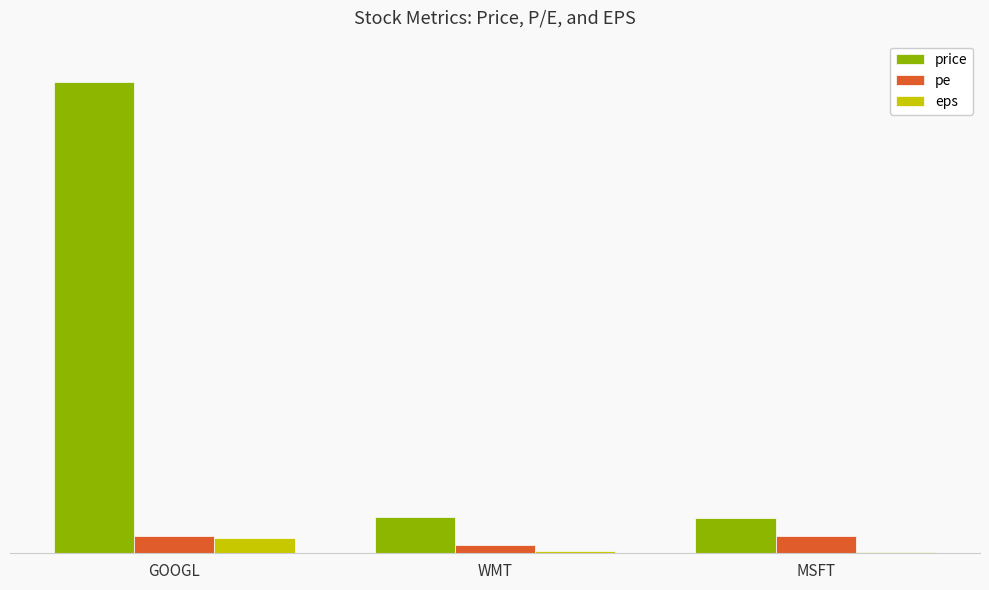

What is the minimum value shown in the chart?

2.1